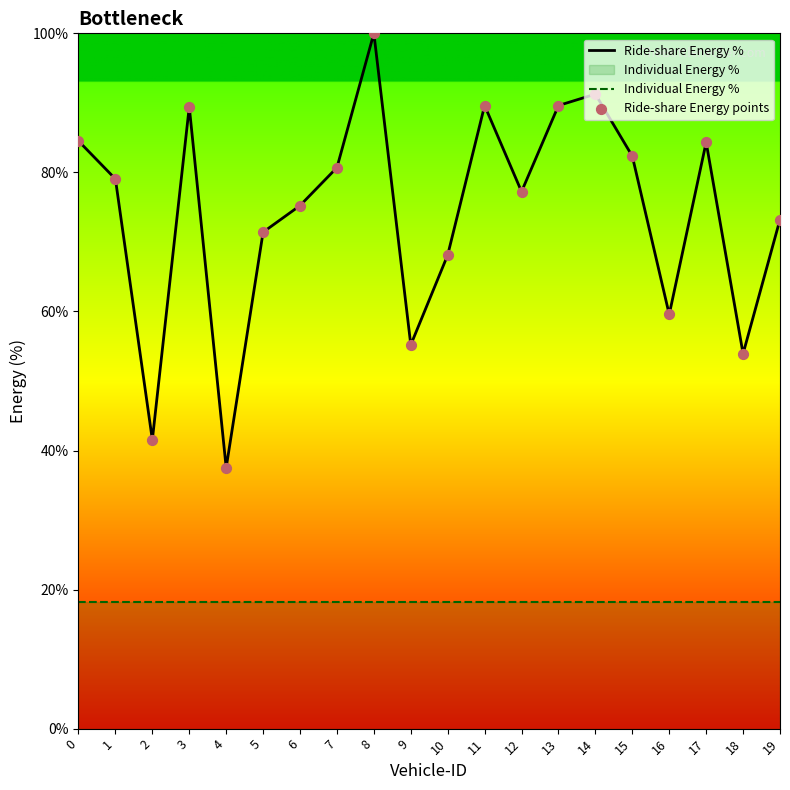

Which series reaches the minimum Y coordinate?

Individual Energy %